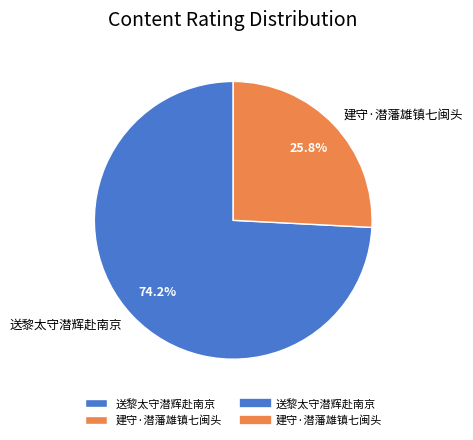

What is the ratio of the value at 建守·潜藩雄镇七闽头 to the value at 送黎太守潜辉赴南京?

0.3